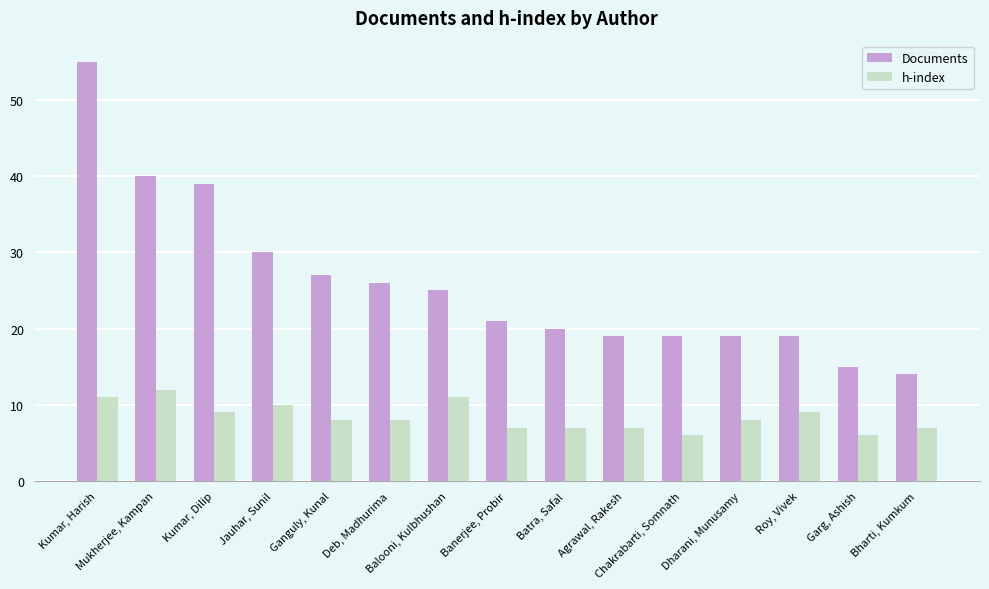

Reading right to left, what are all the values shown in this chart?

Documents: Bharti, Kumkum=14	Garg, Ashish=15	Roy, Vivek=19	Dharani, Munusamy=19	Chakrabarti, Somnath=19	Agrawal, Rakesh=19	Batra, Safal=20	Banerjee, Probir=21	Balooni, Kulbhushan=25	Deb, Madhurima=26	Ganguly, Kunal=27	Jauhar, Sunil=30	Kumar, Dilip=39	Mukherjee, Kampan=40	Kumar, Harish=55
h-index: Bharti, Kumkum=7	Garg, Ashish=6	Roy, Vivek=9	Dharani, Munusamy=8	Chakrabarti, Somnath=6	Agrawal, Rakesh=7	Batra, Safal=7	Banerjee, Probir=7	Balooni, Kulbhushan=11	Deb, Madhurima=8	Ganguly, Kunal=8	Jauhar, Sunil=10	Kumar, Dilip=9	Mukherjee, Kampan=12	Kumar, Harish=11